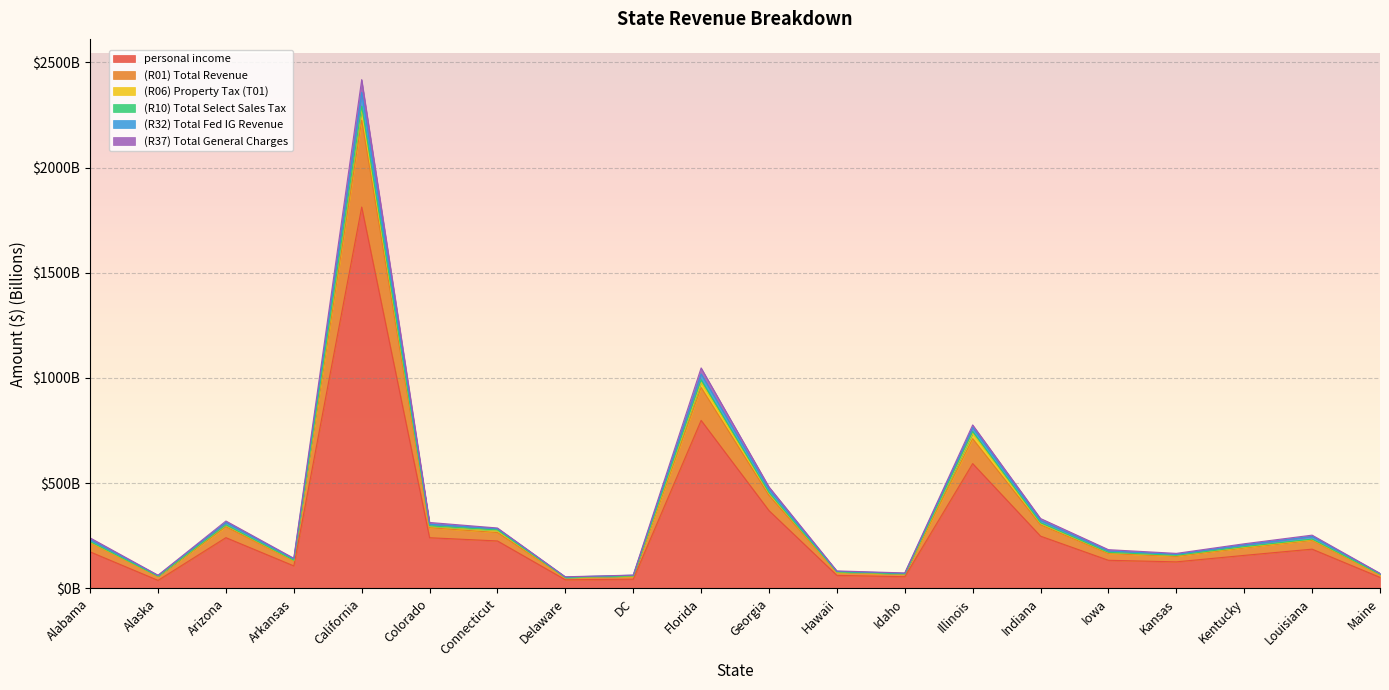

What is the minimum value shown in the chart?

38.2